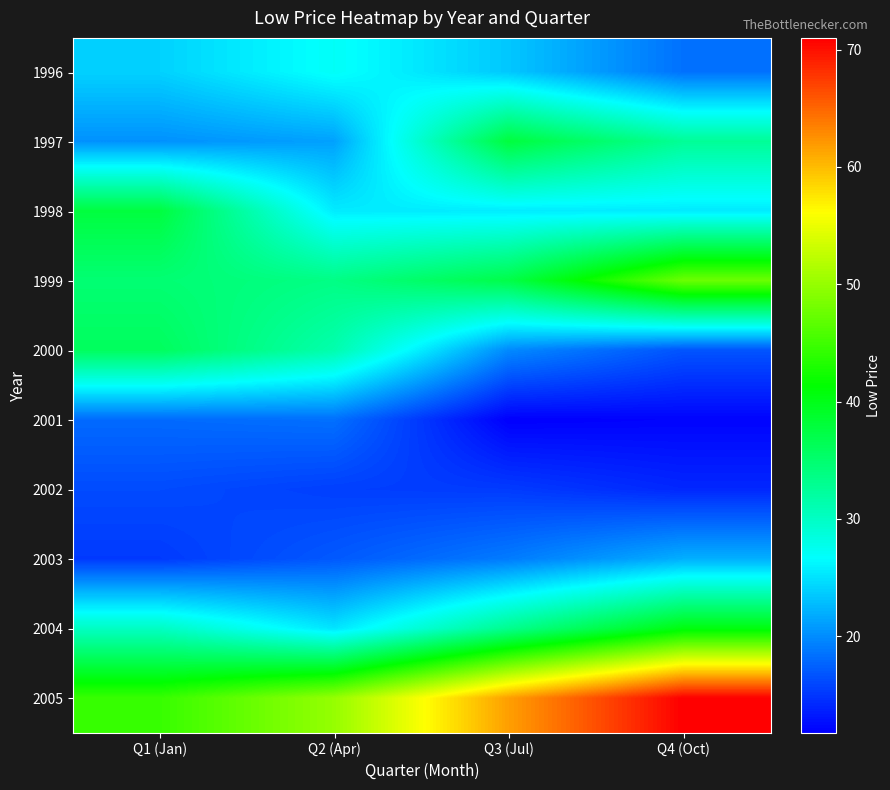

Reading right to left, list all the values displayed in this chart.

1996: Q4 (Oct)=18.4	Q3 (Jul)=23.4	Q2 (Apr)=27.0	Q1 (Jan)=24.0
1997: Q4 (Oct)=32.7	Q3 (Jul)=37.8	Q2 (Apr)=21.2	Q1 (Jan)=20.2
1998: Q4 (Oct)=25.4	Q3 (Jul)=25.5	Q2 (Apr)=25.5	Q1 (Jan)=37.8
1999: Q4 (Oct)=47.6	Q3 (Jul)=37.2	Q2 (Apr)=33.7	Q1 (Jan)=34.8
2000: Q4 (Oct)=16.7	Q3 (Jul)=19.9	Q2 (Apr)=31.4	Q1 (Jan)=36.0
2001: Q4 (Oct)=12.0	Q3 (Jul)=11.8	Q2 (Apr)=18.3	Q1 (Jan)=18.0
2002: Q4 (Oct)=14.1	Q3 (Jul)=15.2	Q2 (Apr)=15.5	Q1 (Jan)=16.2
2003: Q4 (Oct)=22.0	Q3 (Jul)=19.0	Q2 (Apr)=17.0	Q1 (Jan)=15.2
2004: Q4 (Oct)=40.5	Q3 (Jul)=33.2	Q2 (Apr)=25.1	Q1 (Jan)=30.1
2005: Q4 (Oct)=71.0	Q3 (Jul)=61.7	Q2 (Apr)=50.0	Q1 (Jan)=44.5